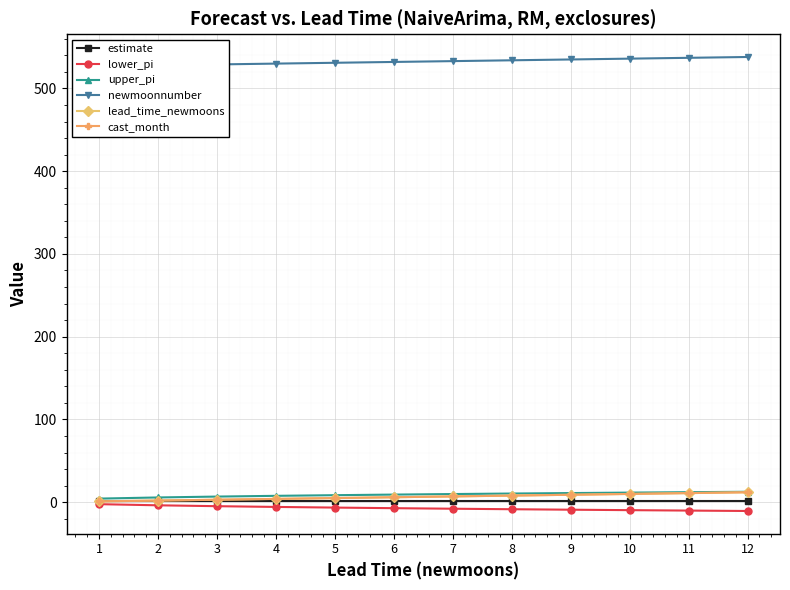

True or false: estimate and lower_pi cross at least once.

False